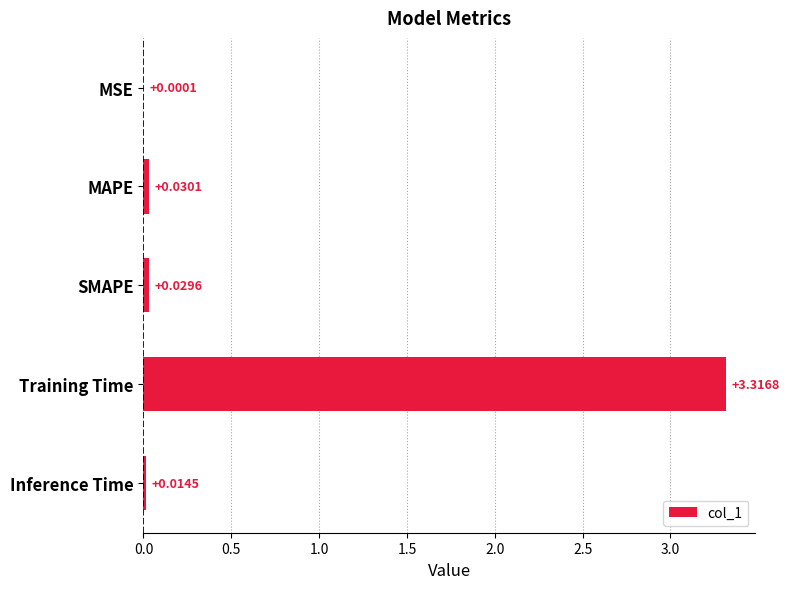

What is the sum of all values?

3.4